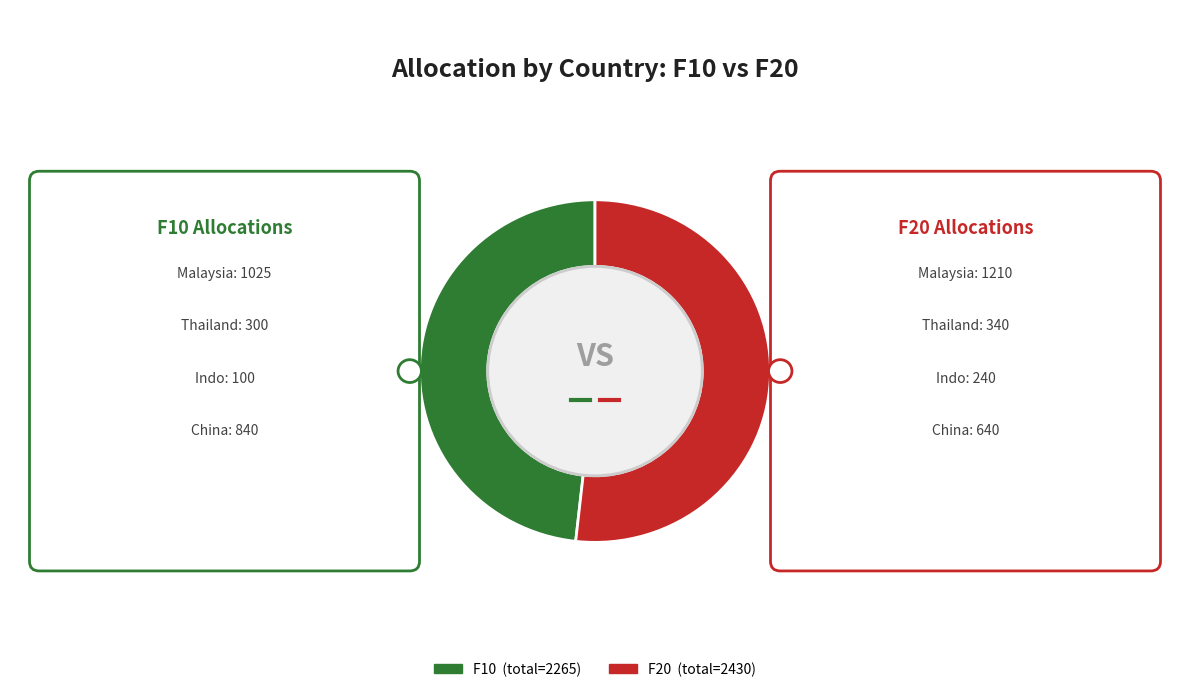

How many slices are in this pie chart?

2